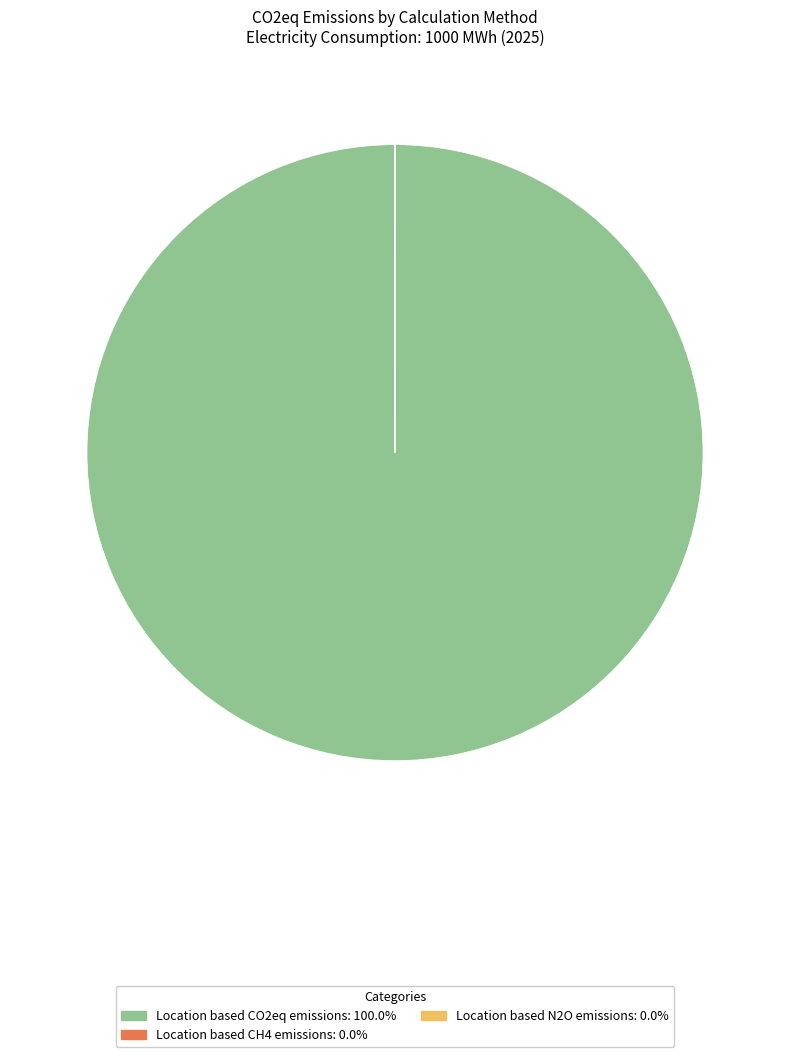

Is there a majority slice in this chart?

Yes